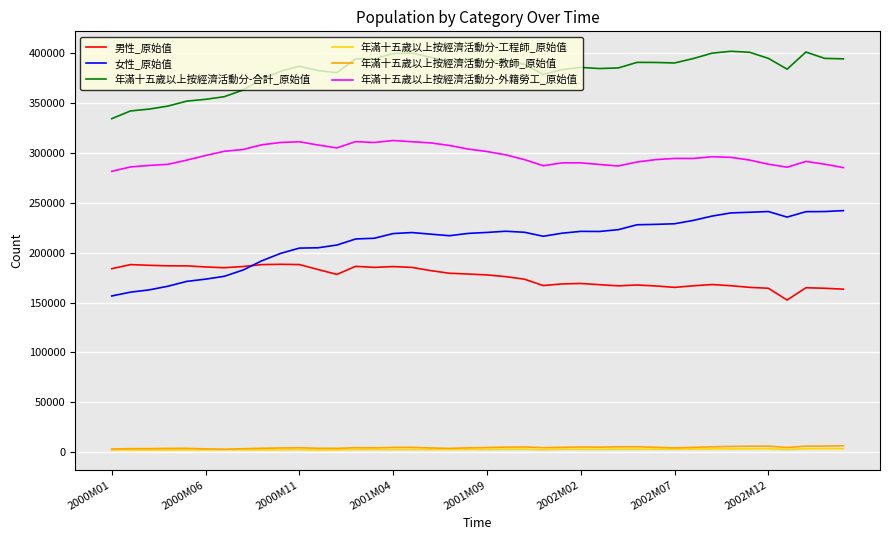

What is the difference between the second highest and second lowest values in the 年滿十五歲以上按經濟活動分-工程師_原始值 series?

1279